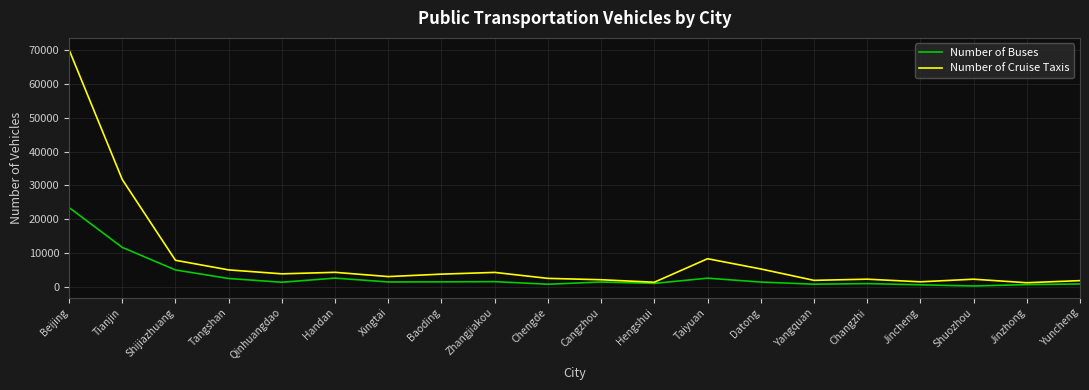

What is the maximum value shown in the chart?

70230